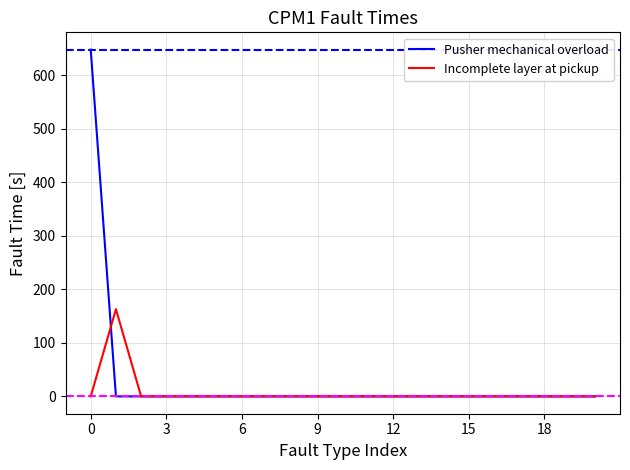

Which series has the largest range (max minus min)?

Pusher mechanical overload